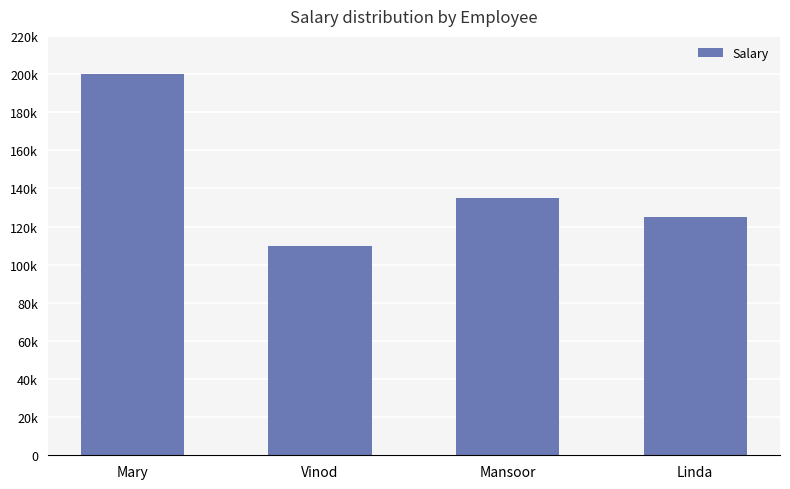

Does the chart contain any negative values?

No